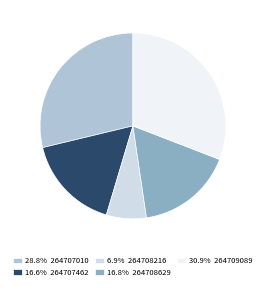

Combined, do 264707462 and 264708629 account for over 50%?

No